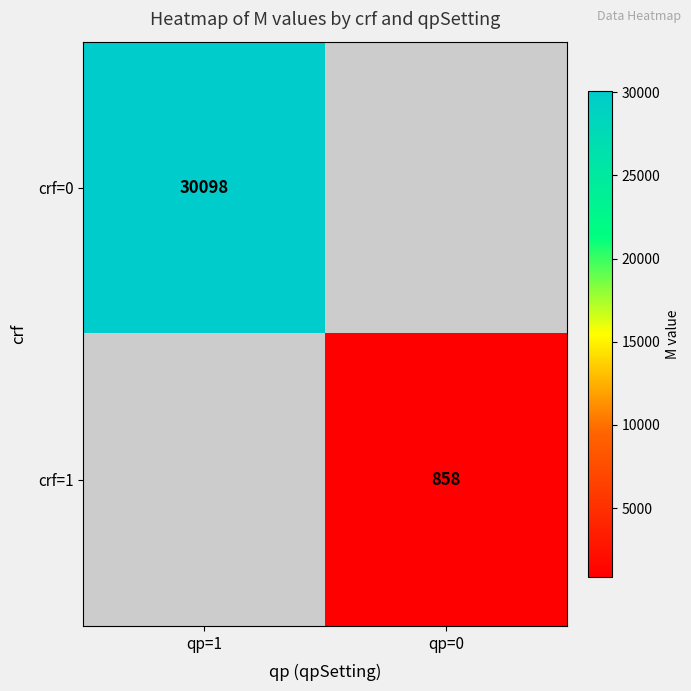

True or false: crf=1 has a value of 478 at qp=0.

False